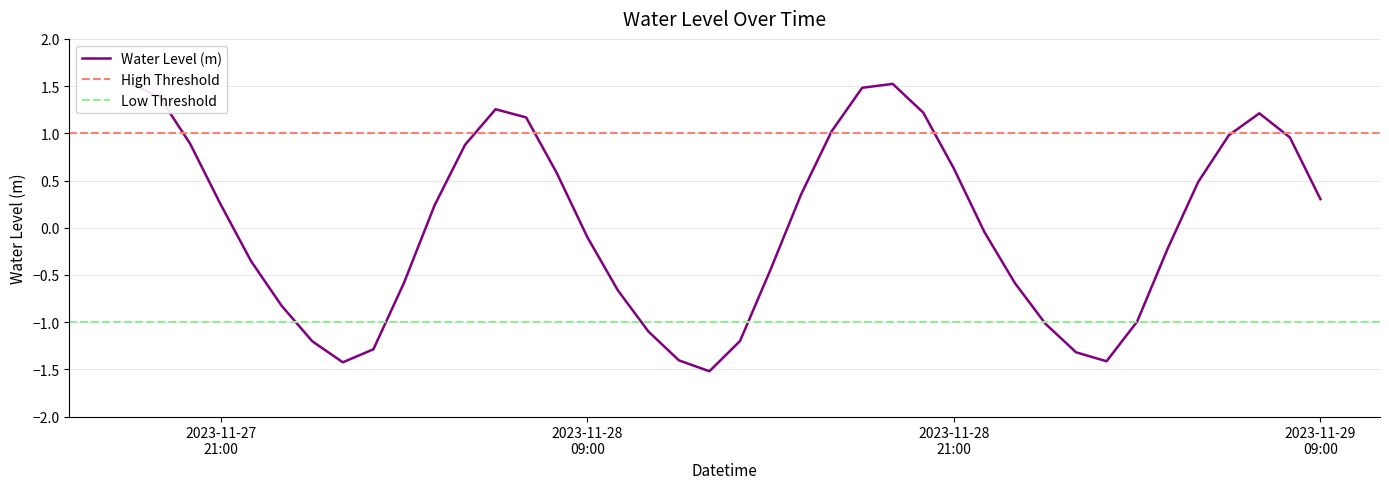

Reading right to left, list all the values displayed in this chart.

0.3	1.0	1.2	1.0	0.5	-0.2	-1.0	-1.4	-1.3	-1.0	-0.6	-0.0	0.6	1.2	1.5	1.5	1.0	0.4	-0.4	-1.2	-1.5	-1.4	-1.1	-0.7	-0.1	0.6	1.2	1.3	0.9	0.2	-0.6	-1.3	-1.4	-1.2	-0.8	-0.4	0.2	0.9	1.4	1.5